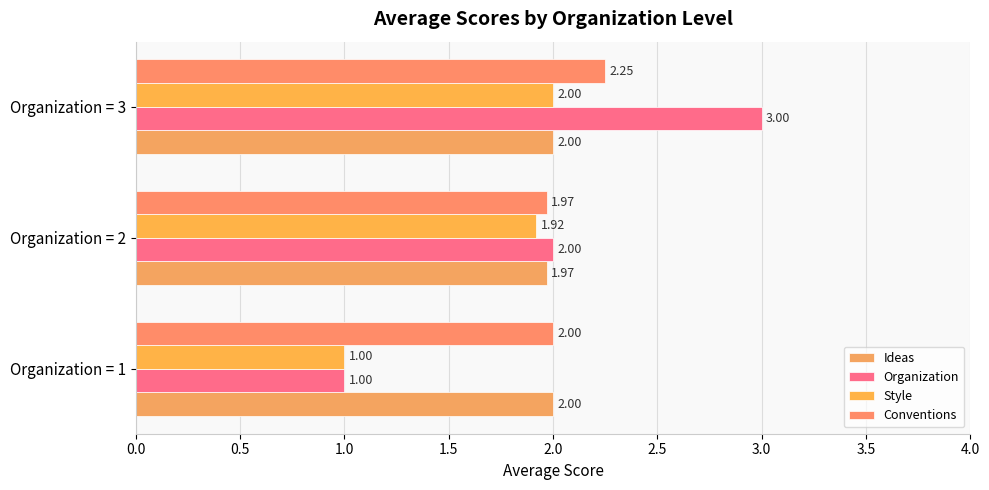

How many values in the Style series exceed 1?

2